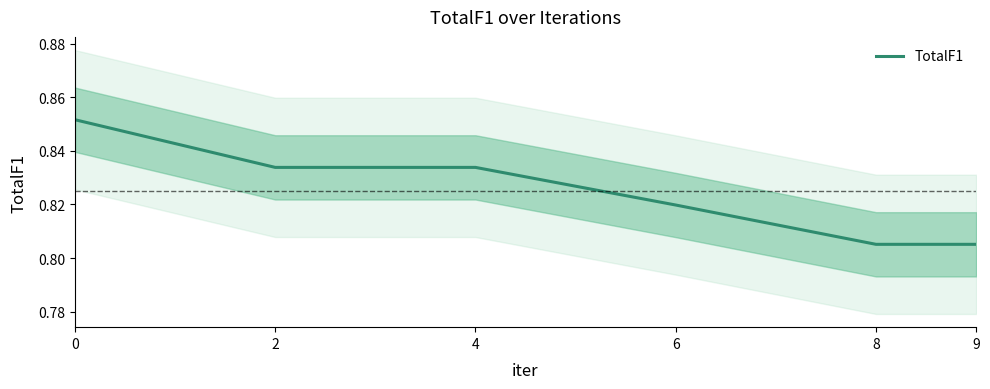

Is it true that the value at 8 is 0.2?

False